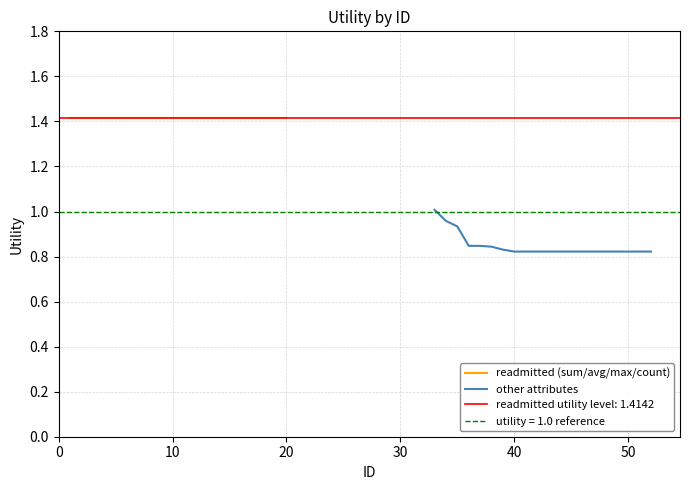

Does the chart display data point markers on the line(s)?

No